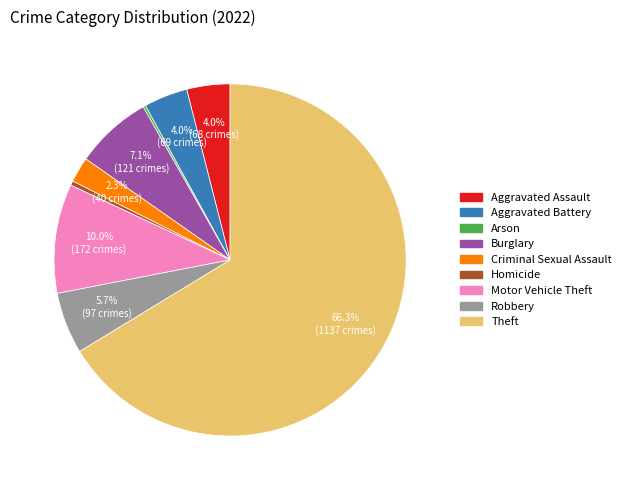

Which has a higher value, Criminal Sexual Assault or Homicide?

Criminal Sexual Assault